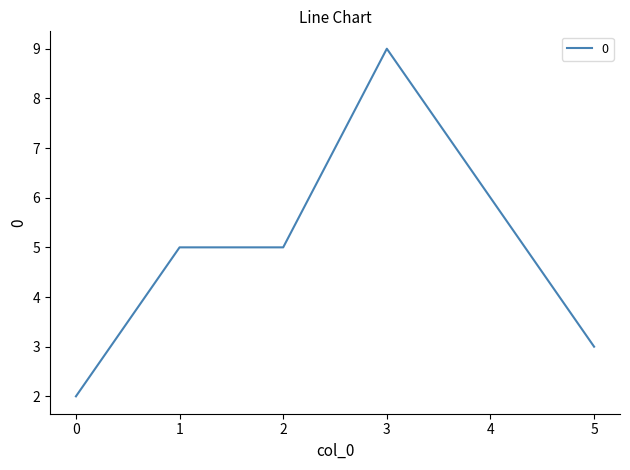

What is the ratio of the value at 3 to the value at 1?

1.8